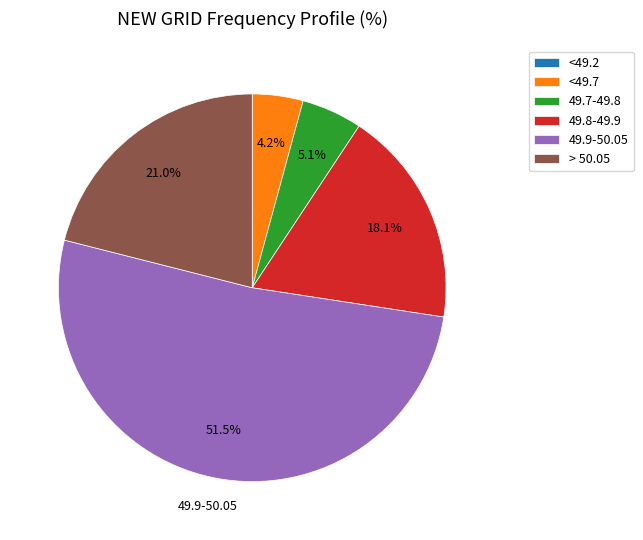

Is it true that 49.8-49.9 is 5% of the pie?

False